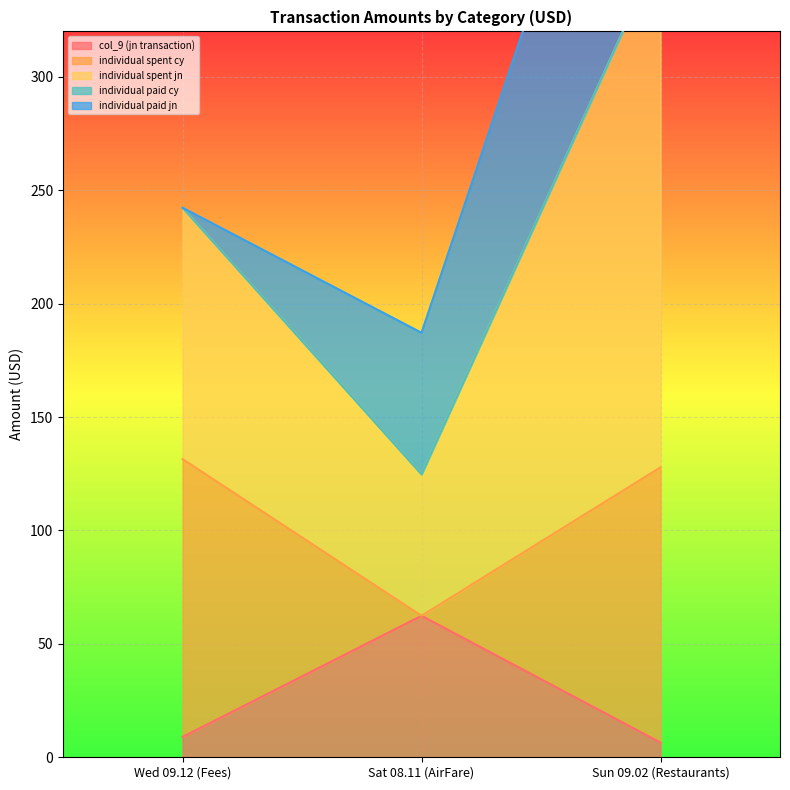

Which series has the largest total across all categories?

individual spent jn